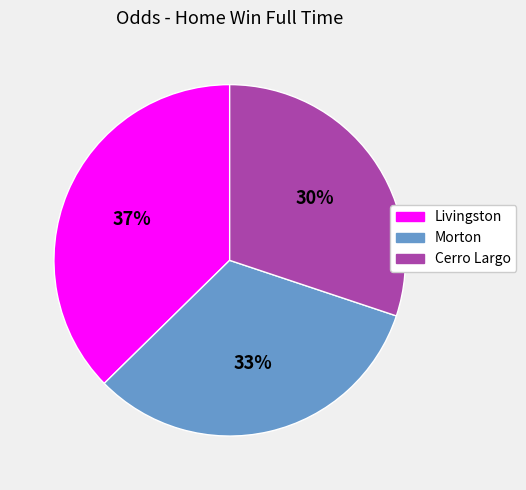

Is it true that Morton is 25% of the pie?

False